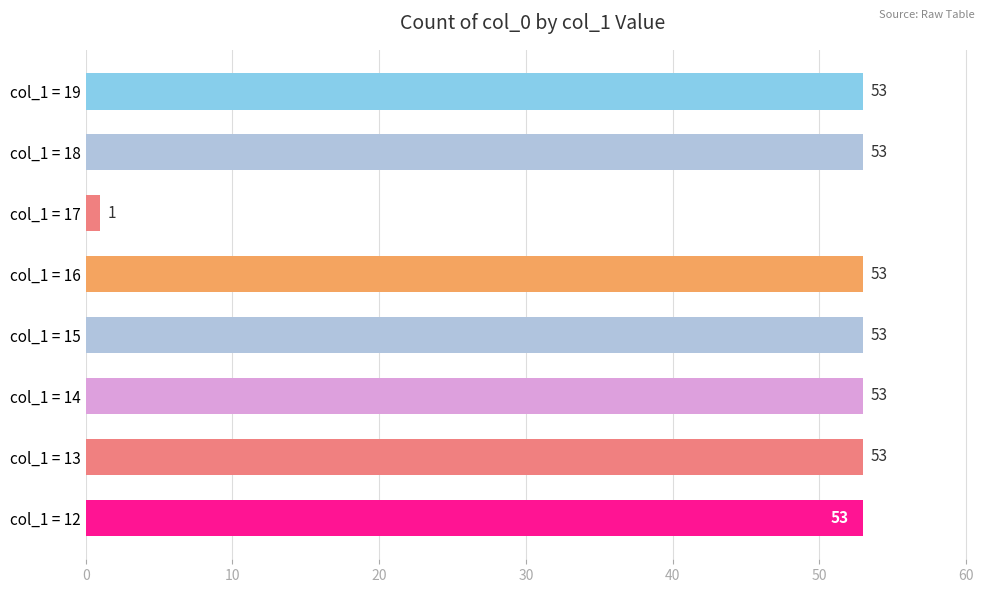

What is the maximum value shown in the chart?

53